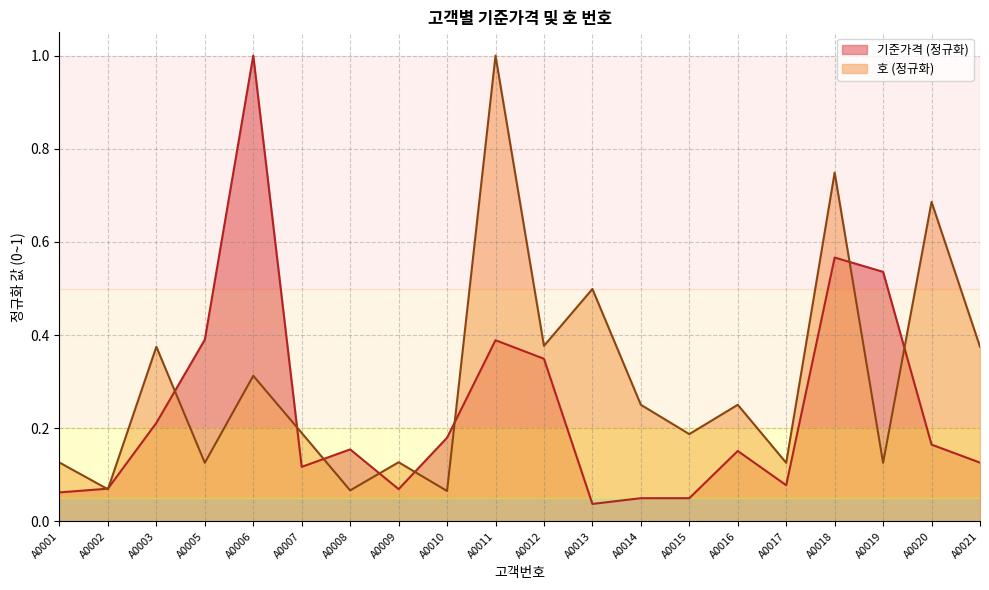

How many categories are shown in the chart?

20